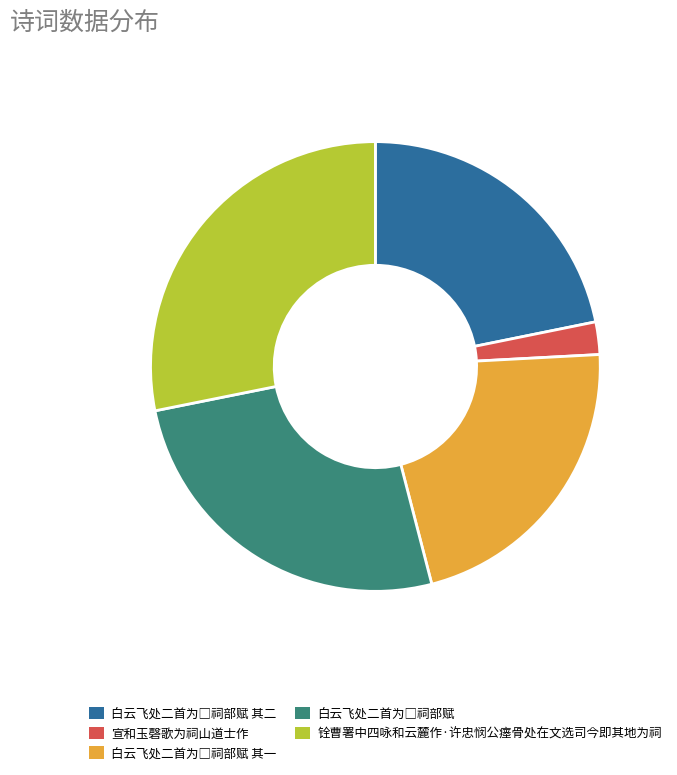

Does any single category account for the majority?

No